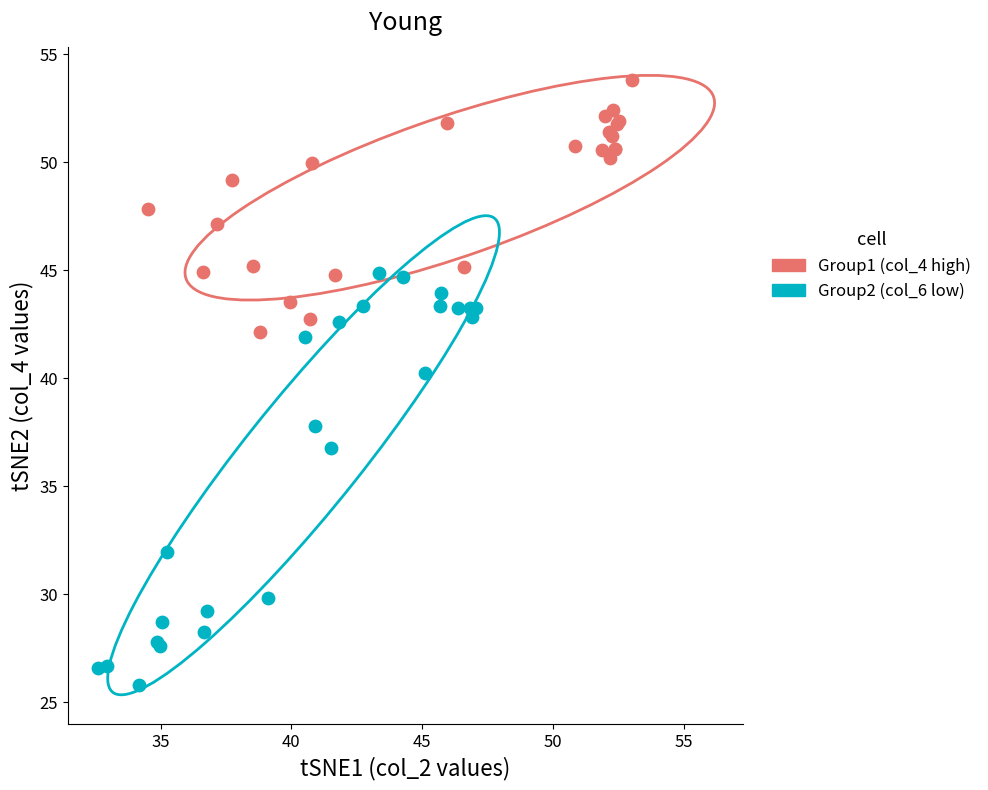

Which series has the largest Y range (max minus min)?

Group2 (col_6 low)